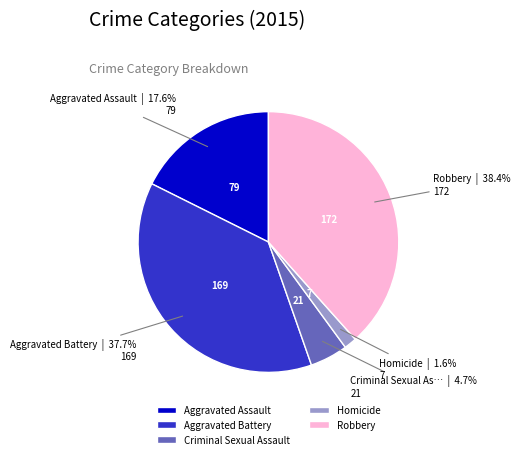

Count the number of slices in the pie.

5